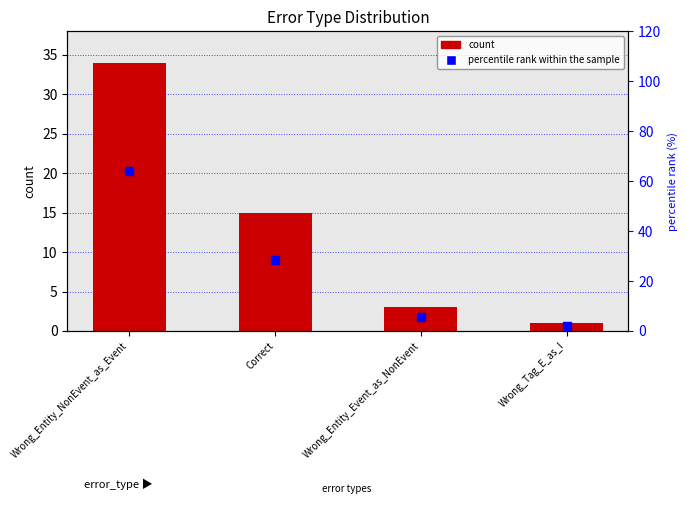

Is the value of count at Wrong_Tag_E_as_I greater than the value of percentile rank within the sample at Wrong_Entity_NonEvent_as_Event?

No